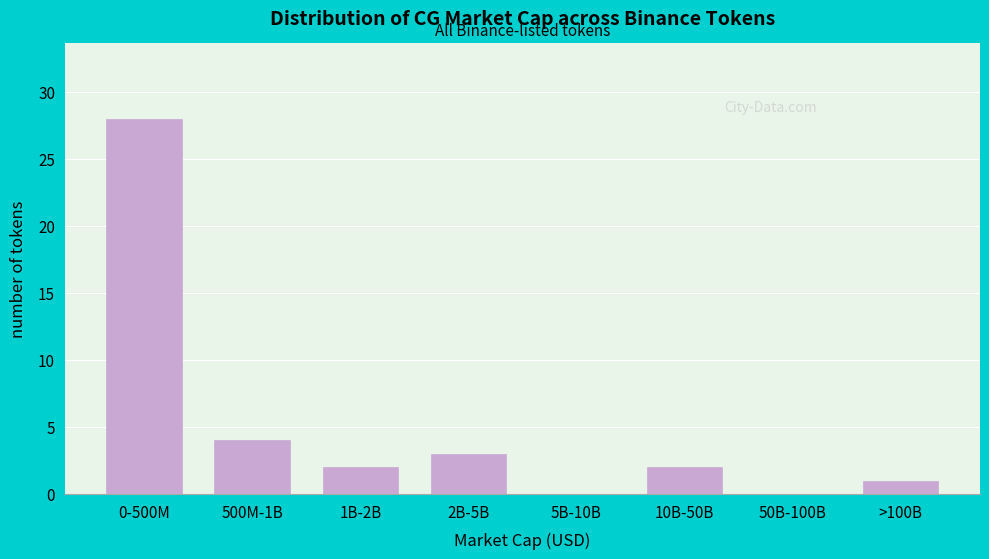

Reading left to right, extract all data points from this chart.

0-500M=28	500M-1B=4	1B-2B=2	2B-5B=3	5B-10B=0	10B-50B=2	50B-100B=0	>100B=1